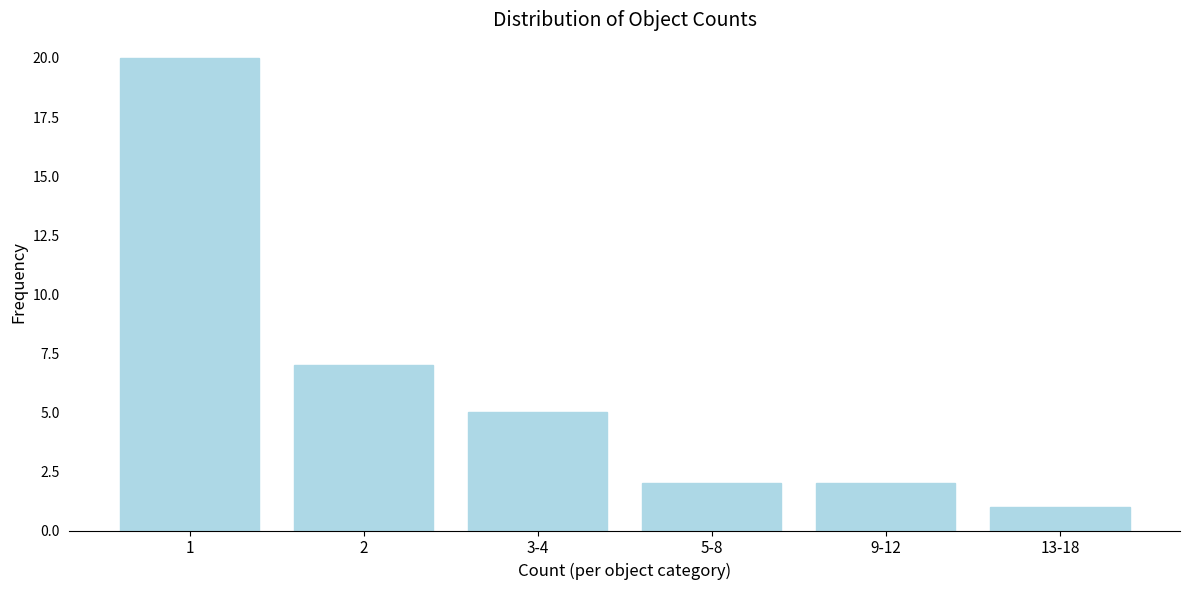

Reading right to left, transcribe all the data shown in this chart.

1	2	2	5	7	20